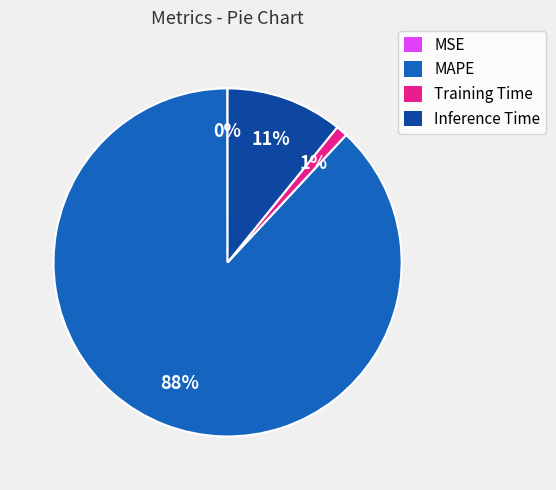

Is it true that Training Time is 1% of the pie?

True